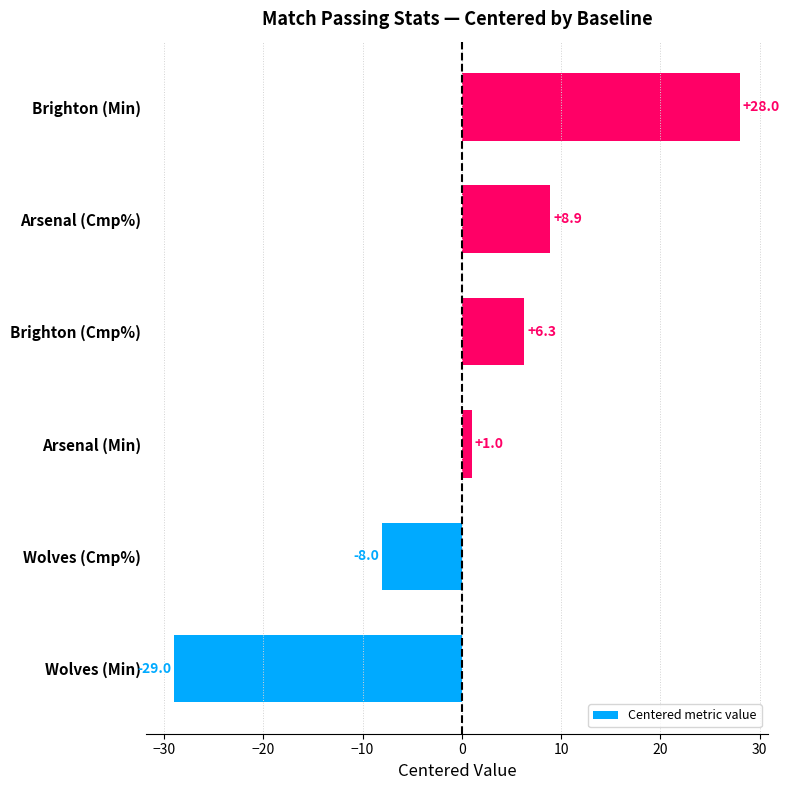

Reading bottom to top, what are all the values shown in this chart?

-29.0	-8.0	1.0	6.3	8.9	28.0